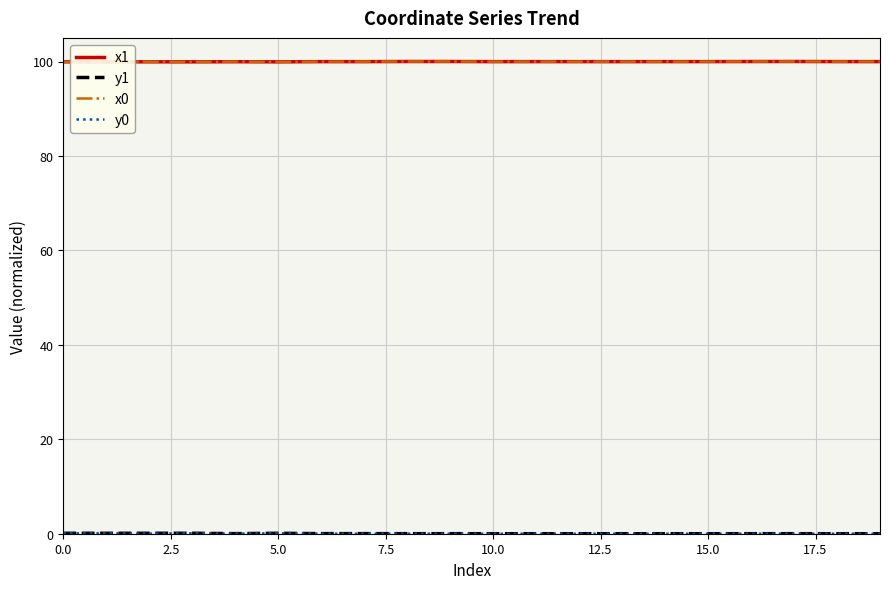

What is the greatest value displayed?

100.0